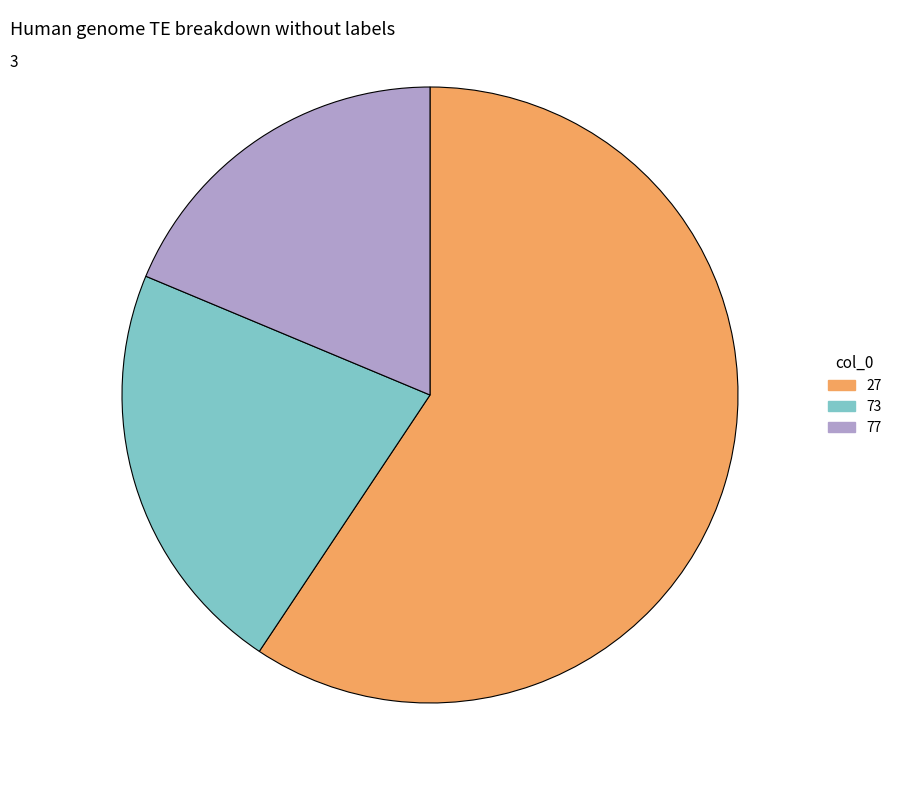

Count the number of slices in the pie.

3